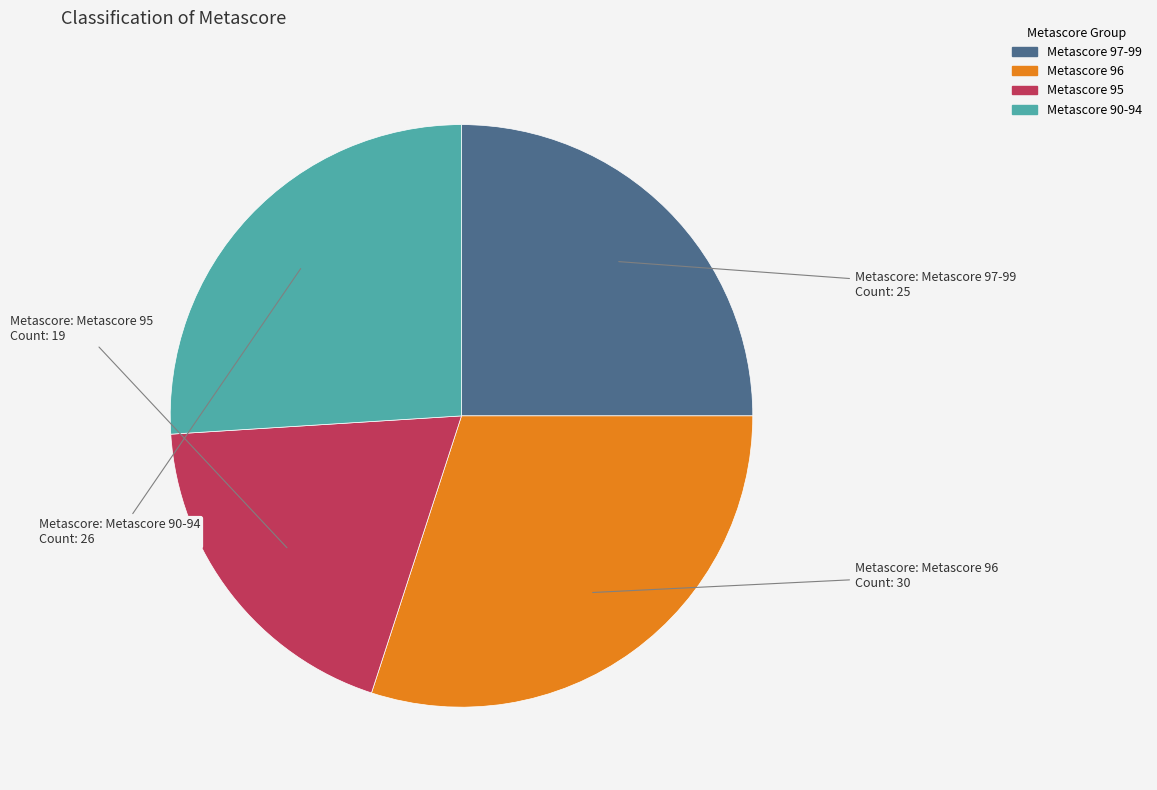

True or false: Metascore 96 accounts for 30% of the total.

True